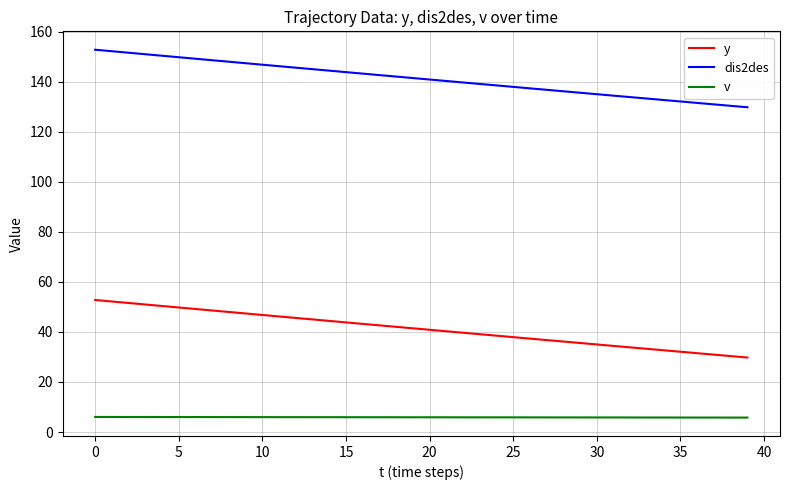

What is the minimum value for v?

5.8